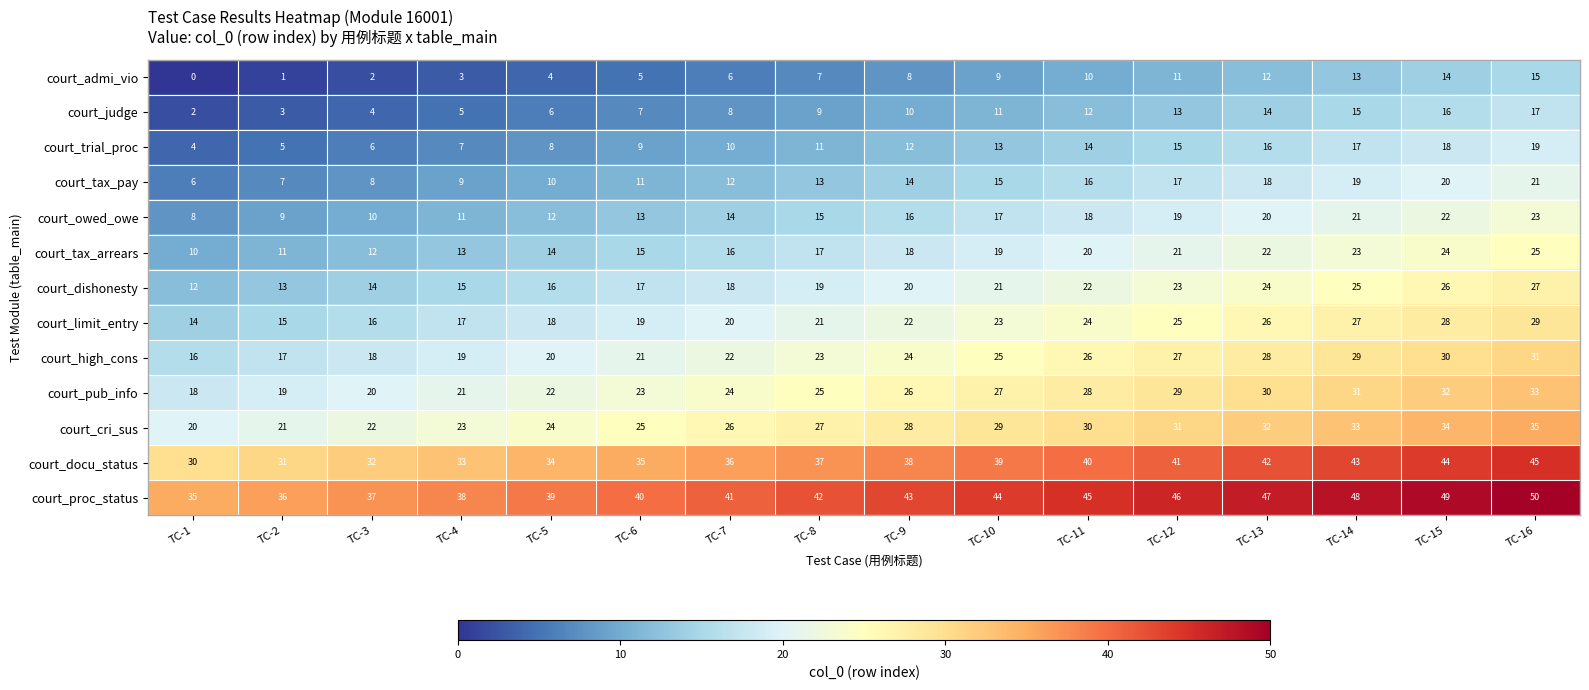

At which category does the chart reach its peak across all series?

TC-16